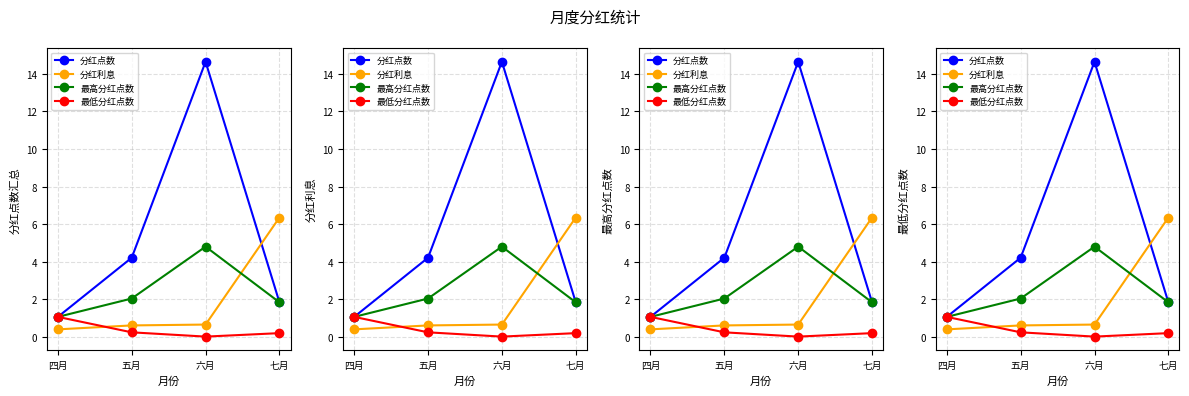

True or false: 最低分红点数 has more than 1 interior local peaks.

False